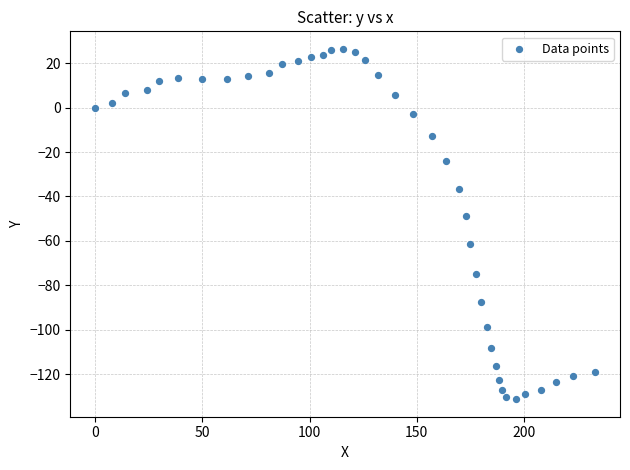

What Y value in the scatter plot is closest to -52?

-48.8